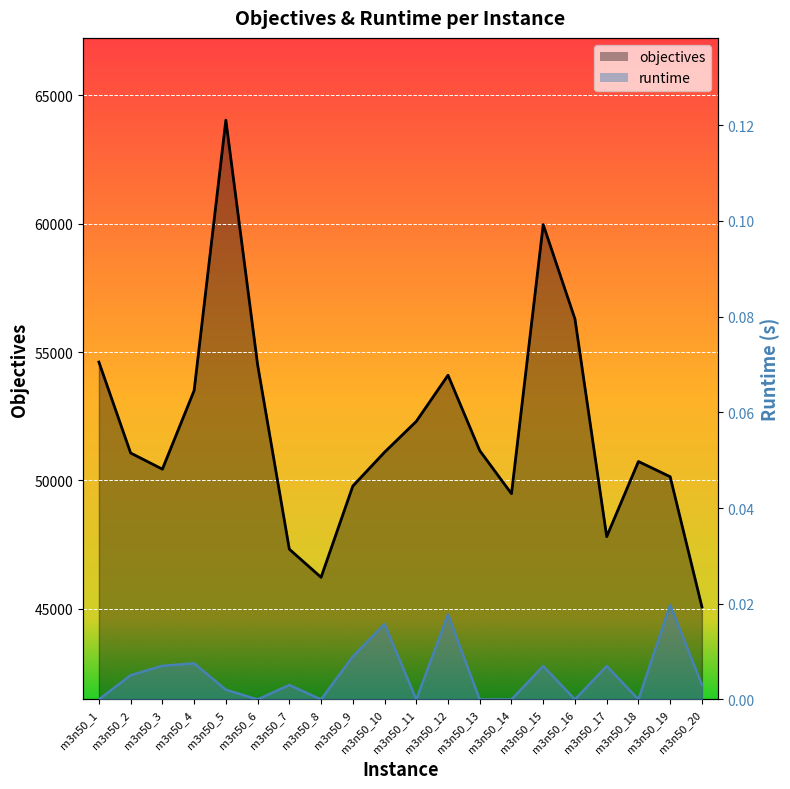

What is the approximate value of objectives at m3n50_8?

46231.0